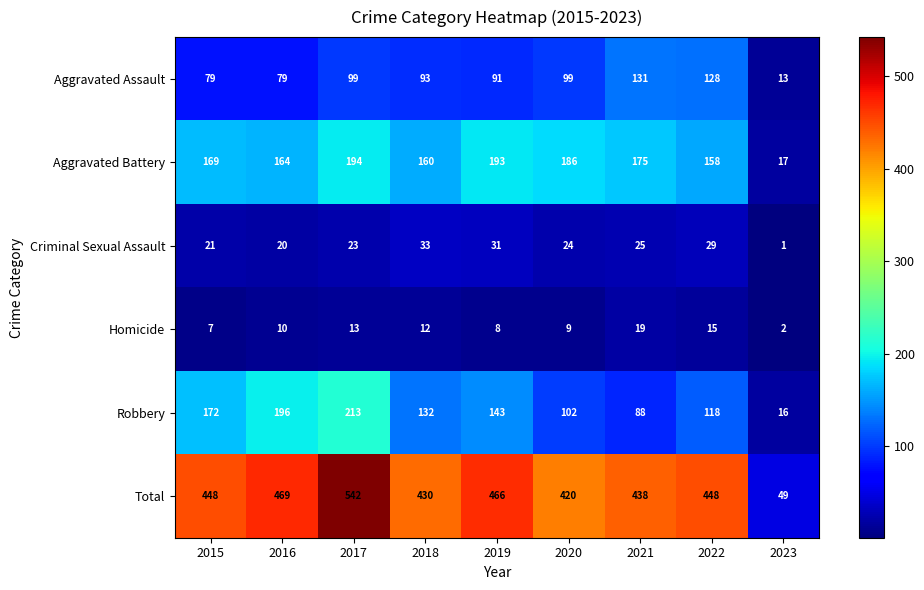

Rank the series by their maximum value, from highest to lowest.

Total, Robbery, Aggravated Battery, Aggravated Assault, Criminal Sexual Assault, Homicide